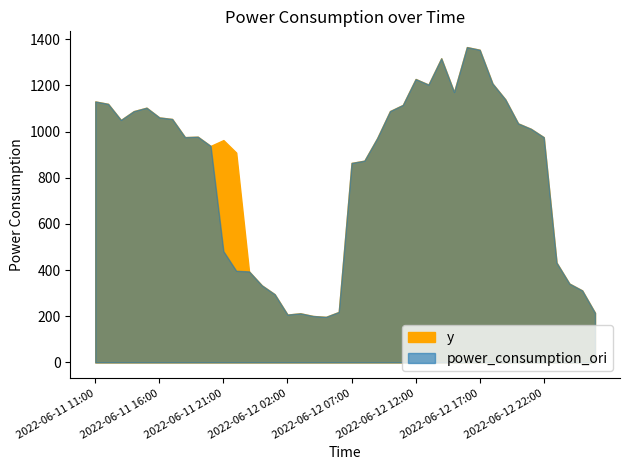

Reading left to right, transcribe all the data shown in this chart.

power_consumption_ori: 1130.5	1120.1	1050.4	1088.5	1103.5	1061.3	1054.6	975.9	977.8	937.8	482.0	396.9	394.3	333.8	295.5	207.3	212.8	201.2	197.3	218.6	864.2	874.0	971.6	1088.8	1115.4	1227.7	1203.6	1317.4	1171.5	1366.0	1354.5	1208.2	1139.6	1035.5	1011.9	975.7	432.2	341.6	311.8	215.0
y: 1130.5	1120.1	1050.4	1088.5	1103.5	1061.3	1054.6	975.9	977.8	937.8	963.1	908.8	394.3	333.8	295.5	207.3	212.8	201.2	197.3	218.6	864.2	874.0	971.6	1088.8	1115.4	1227.7	1203.6	1317.4	1171.5	1366.0	1354.5	1208.2	1139.6	1035.5	1011.9	975.7	432.2	341.6	311.8	215.0